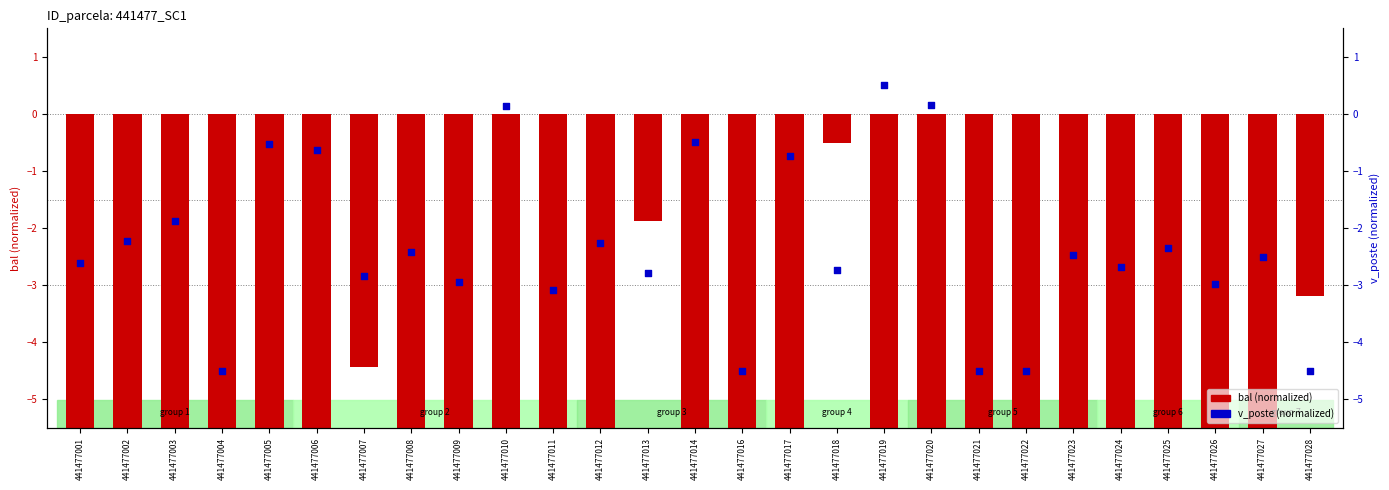

At how many categories does at least one series exceed -10?

27